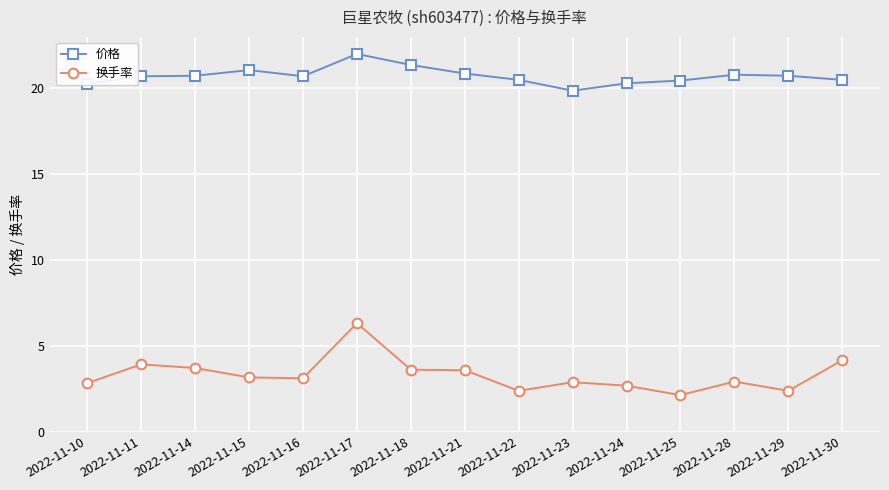

True or false: 价格 and 换手率 intersect in this chart.

False